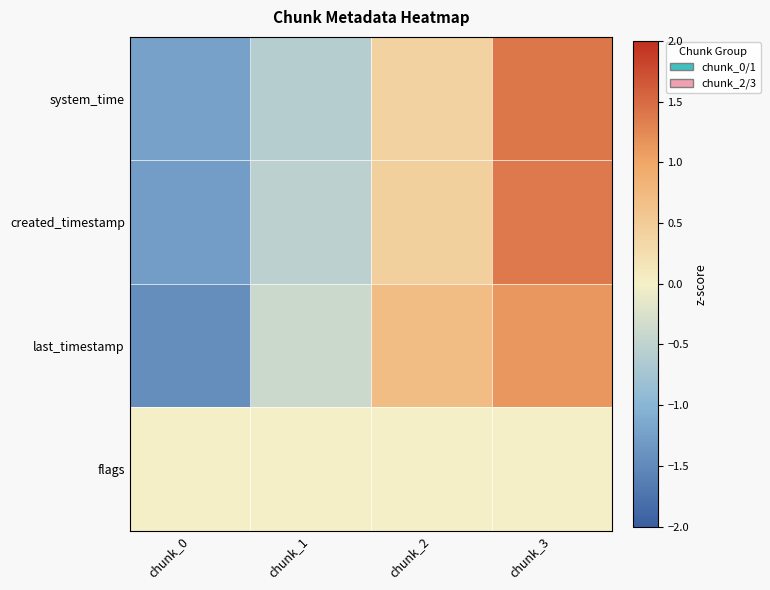

What is the smallest value displayed?

-1.4